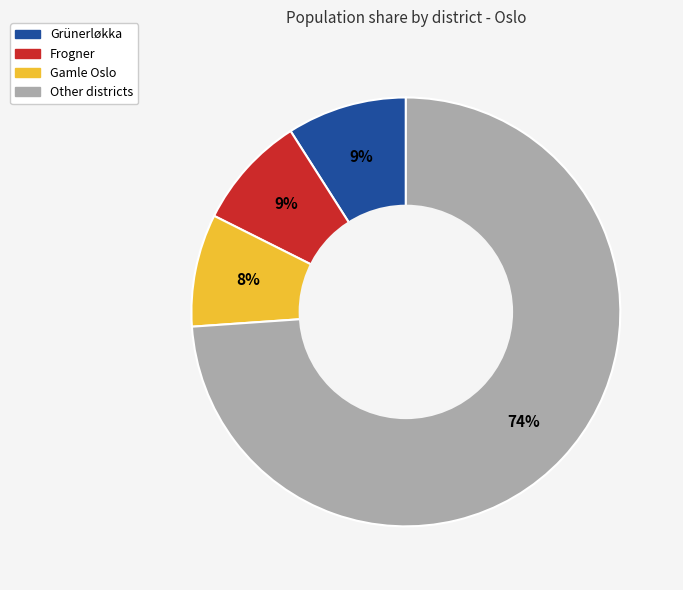

Is there any slice that represents more than half of the pie?

Yes